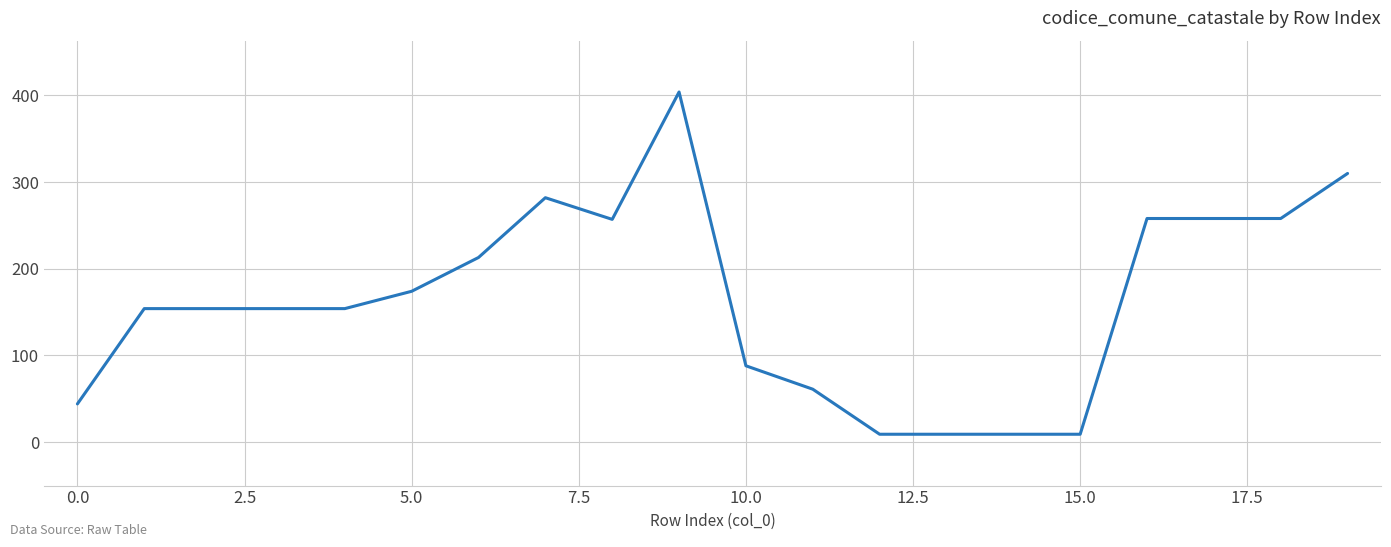

What is the greatest value displayed?

404